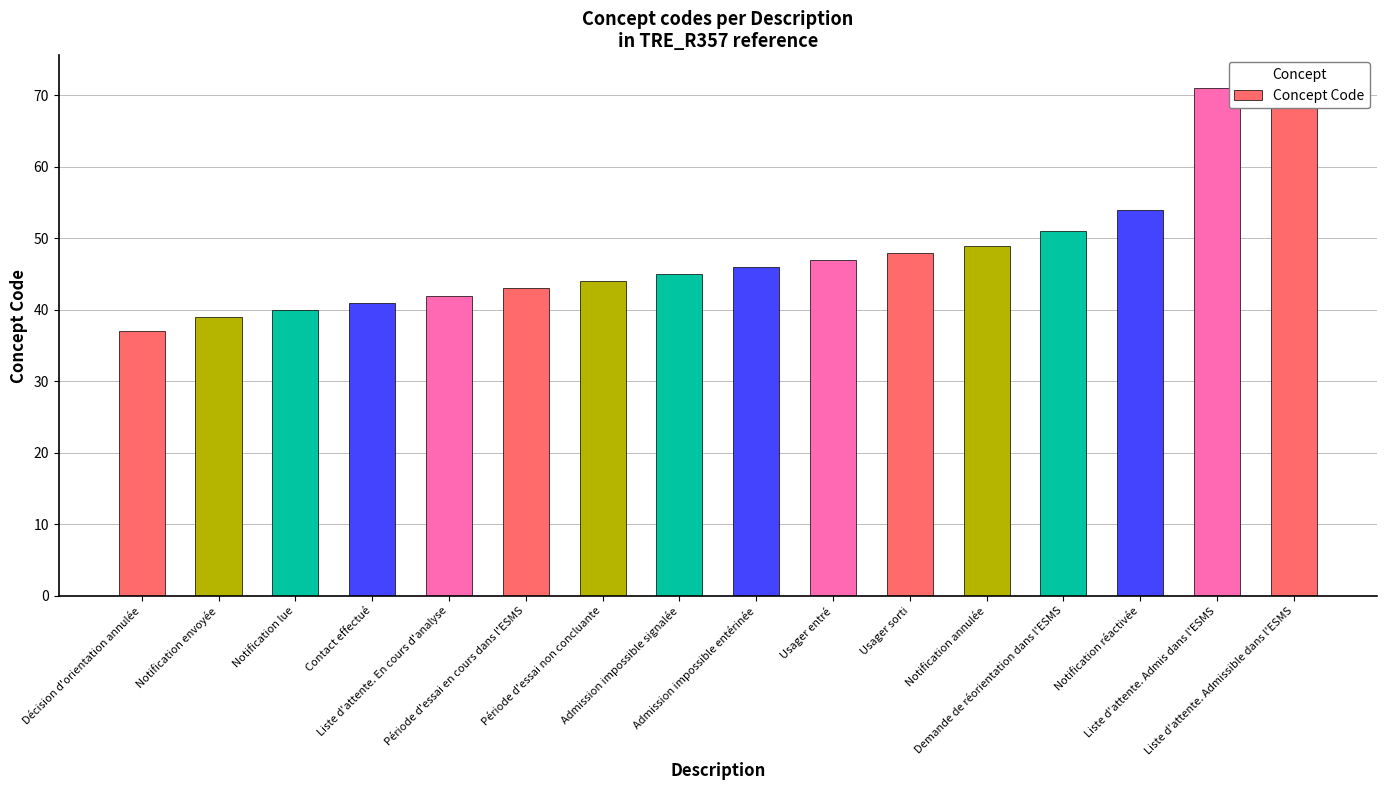

What is the change in value from Notification envoyée to Usager sorti?

+9